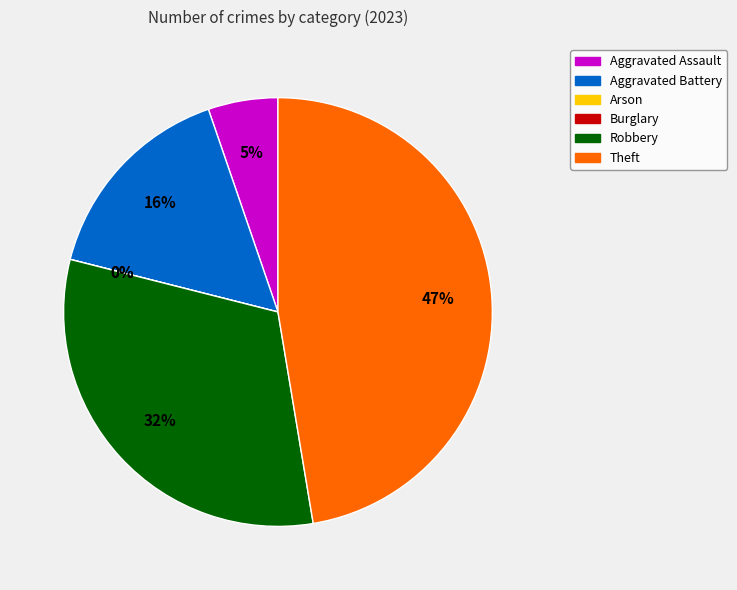

True or false: Arson accounts for 10% of the total.

False